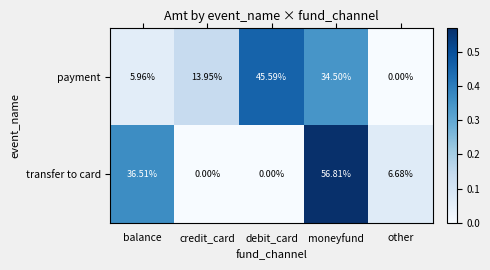

Which series changed the most between debit_card and moneyfund?

transfer to card